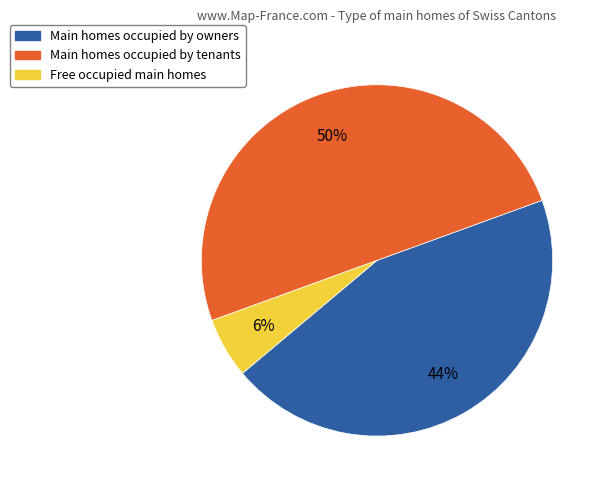

Which category has the smallest portion of the pie?

Free occupied main homes